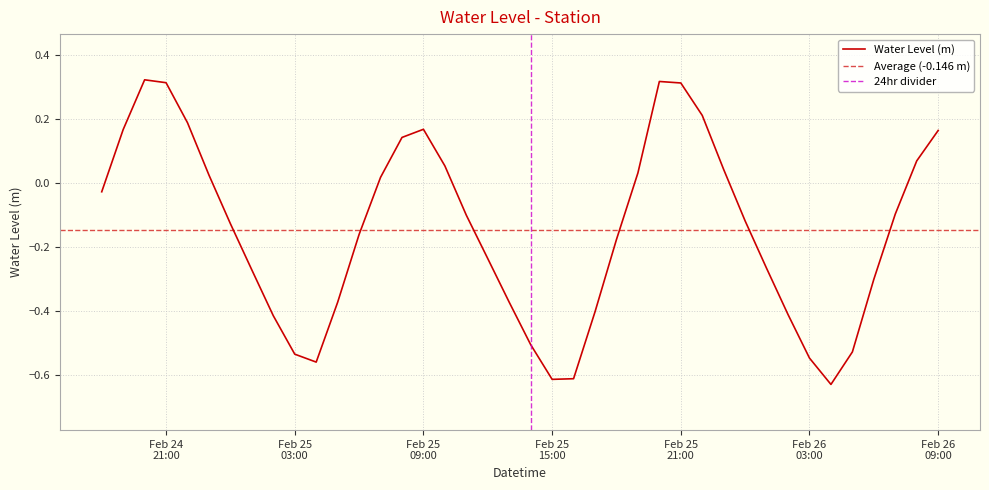

What is the label of the 9th point from the left?

2024-02-25 02:00:00